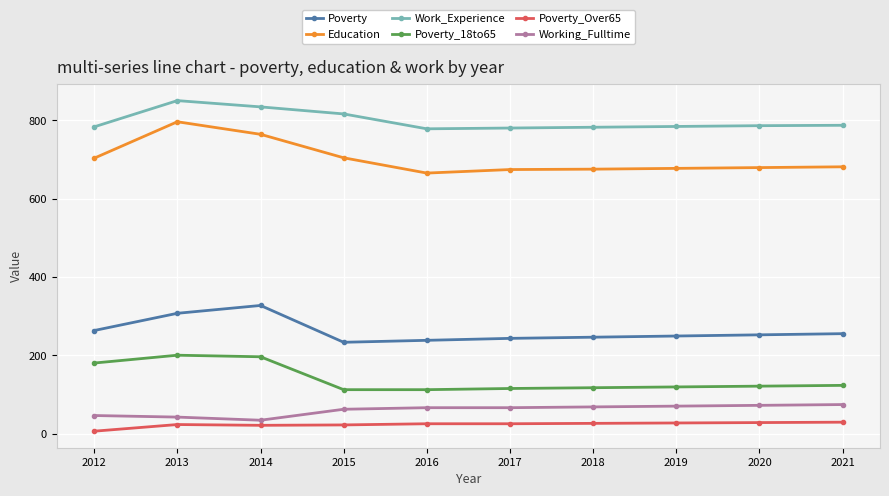

At 2021, list the series in order from smallest to largest.

Poverty_Over65, Working_Fulltime, Poverty_18to65, Poverty, Education, Work_Experience